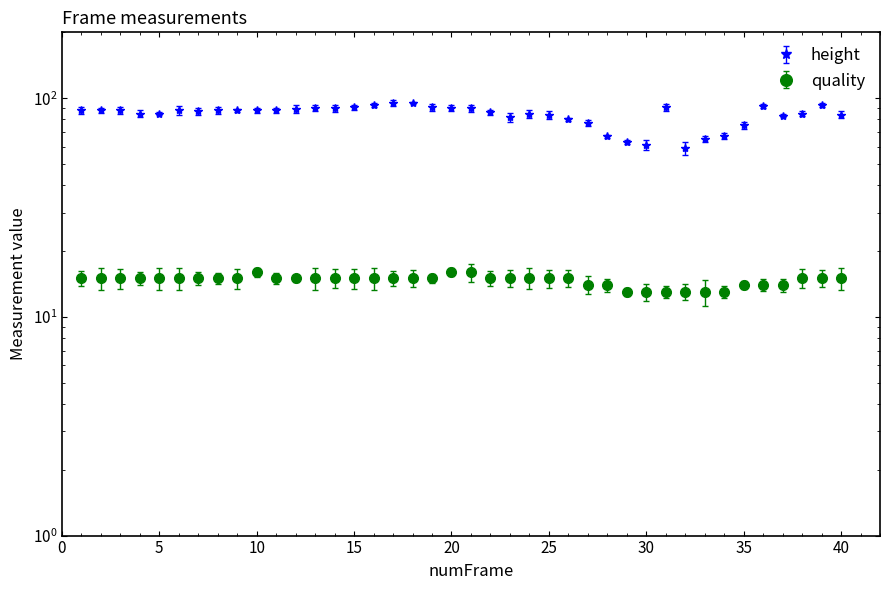

What is the average value of the height series?

84